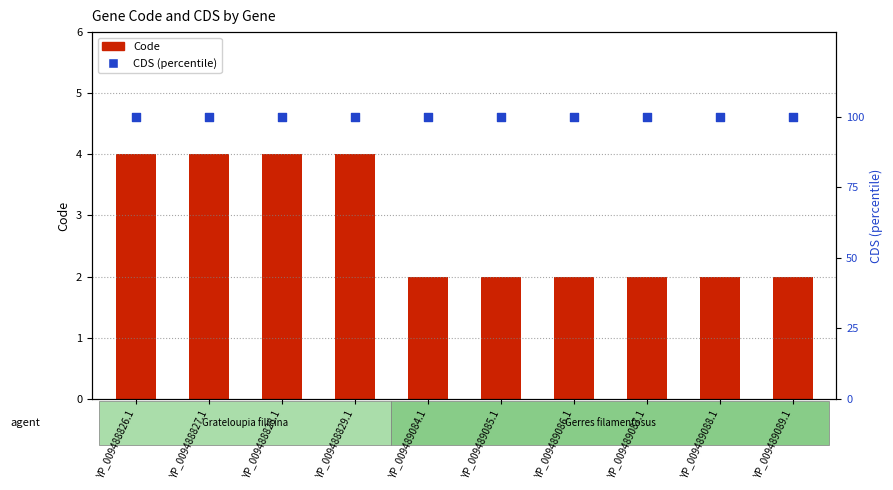

Which series reaches the maximum Y coordinate?

CDS (percentile)